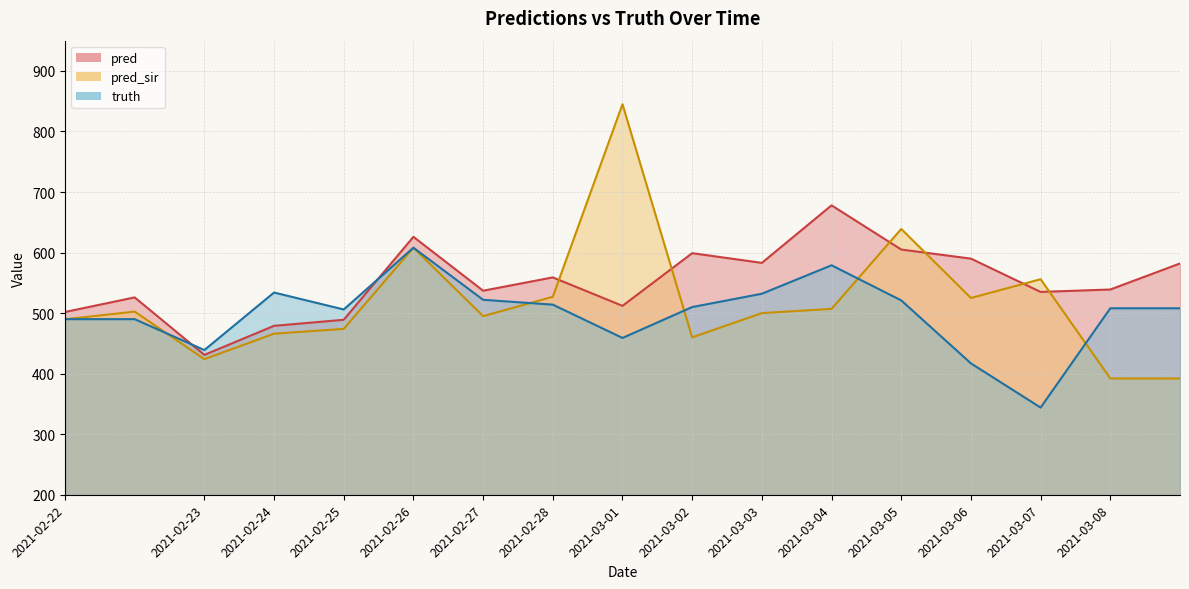

Reading left to right, transcribe all the data shown in this chart.

pred: 2021-02-22=501.9	2021-02-22=525.9	2021-02-23=431.0	2021-02-24=479.0	2021-02-25=489.0	2021-02-26=626.0	2021-02-27=537.0	2021-02-28=559.0	2021-03-01=512.0	2021-03-02=599.0	2021-03-03=583.0	2021-03-04=678.0	2021-03-05=605.0	2021-03-06=590.0	2021-03-07=535.0	2021-03-08=539.0	2021-03-08=582.0
pred_sir: 2021-02-22=489.8	2021-02-22=502.5	2021-02-23=424.0	2021-02-24=466.0	2021-02-25=474.0	2021-02-26=608.0	2021-02-27=495.0	2021-02-28=527.0	2021-03-01=845.0	2021-03-02=460.0	2021-03-03=500.0	2021-03-04=507.0	2021-03-05=639.0	2021-03-06=525.0	2021-03-07=556.0	2021-03-08=392.0	2021-03-08=392.0
truth: 2021-02-22=490.0	2021-02-22=490.0	2021-02-23=439.0	2021-02-24=534.0	2021-02-25=506.0	2021-02-26=608.0	2021-02-27=522.0	2021-02-28=514.0	2021-03-01=459.0	2021-03-02=510.0	2021-03-03=532.0	2021-03-04=579.0	2021-03-05=521.0	2021-03-06=417.0	2021-03-07=344.0	2021-03-08=508.0	2021-03-08=508.0